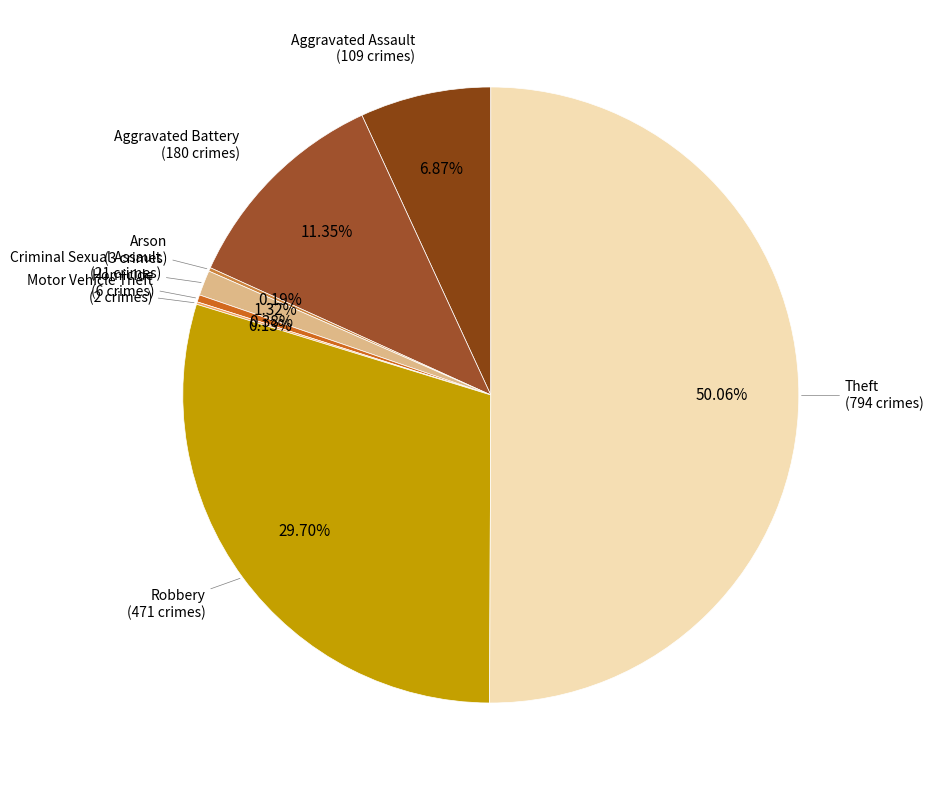

How many slices are in this pie chart?

8